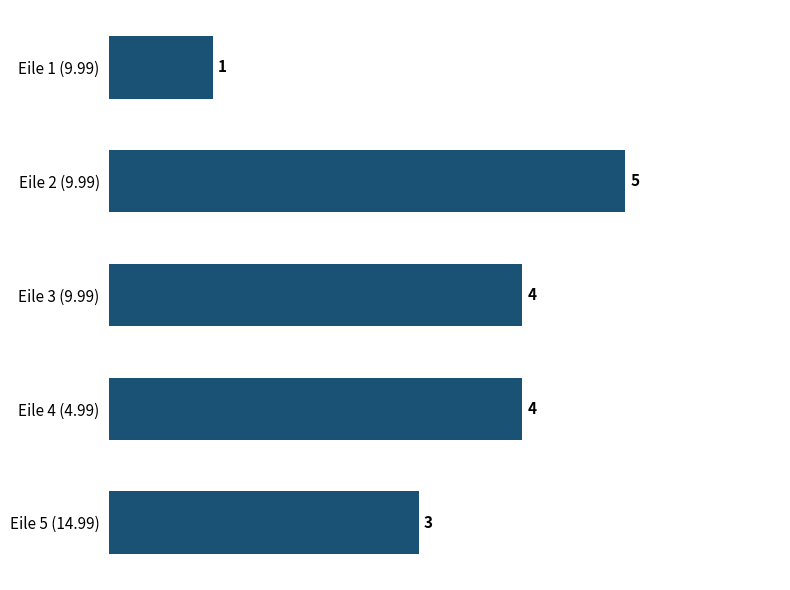

Is it true that the value at Eile 5 (14.99) is 5?

False